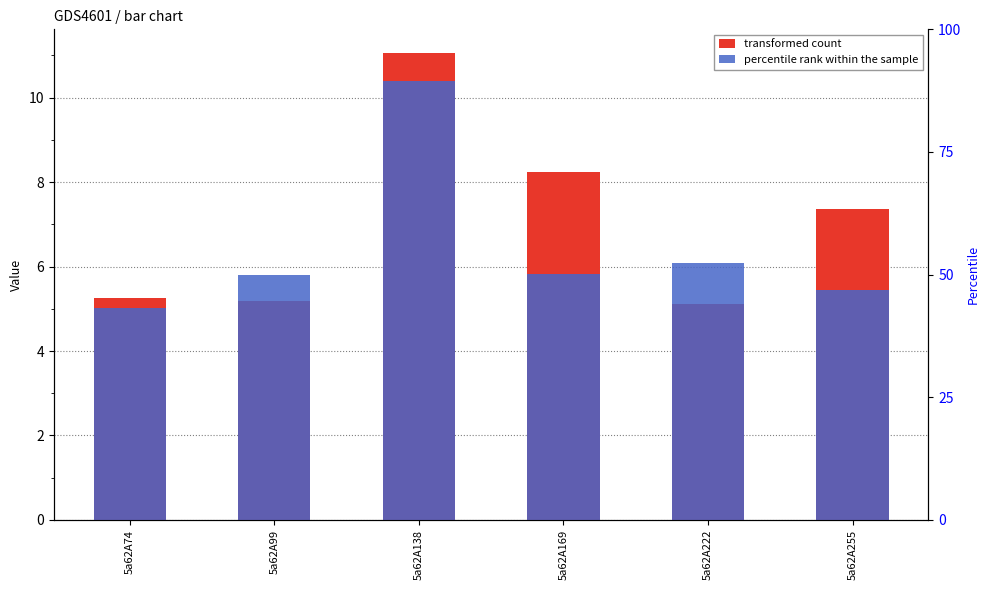

Where does the transformed count series first go above 7?

5a62A138